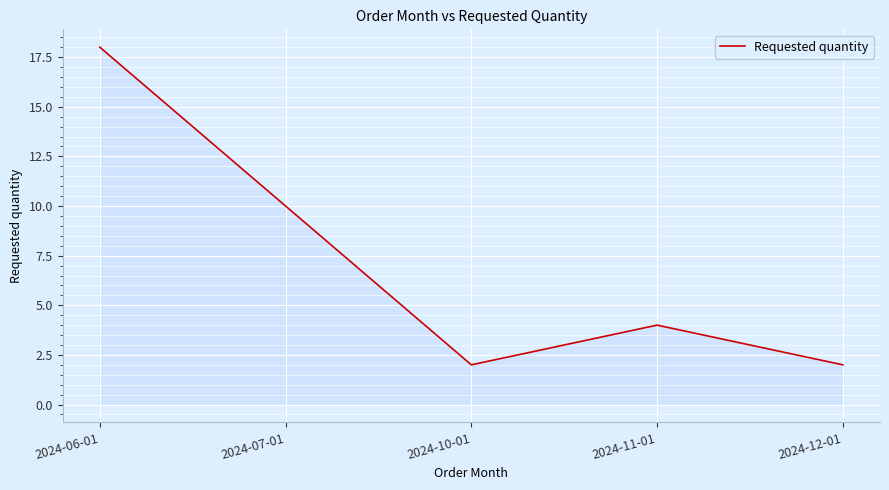

How many values are below 4?

2